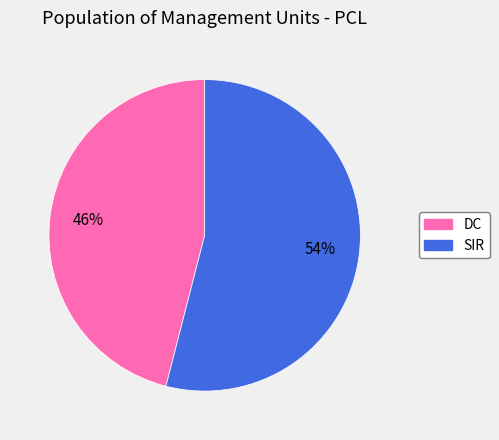

To the nearest percent, what portion does DC represent?

46%